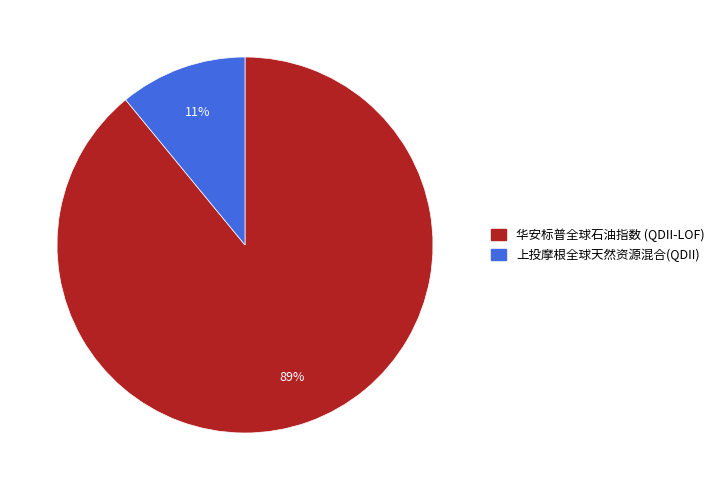

What is the largest slice in the pie chart?

华安标普全球石油指数 (QDII-LOF)